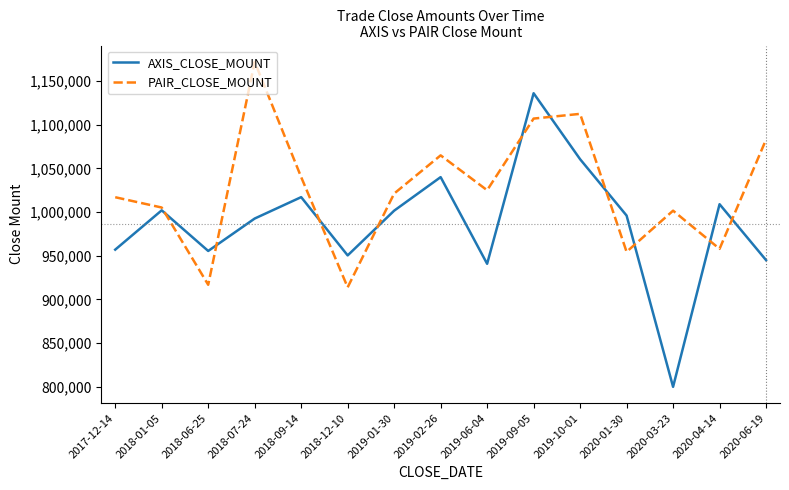

What is the spread (max minus min) of values at 2017-12-14?

60000